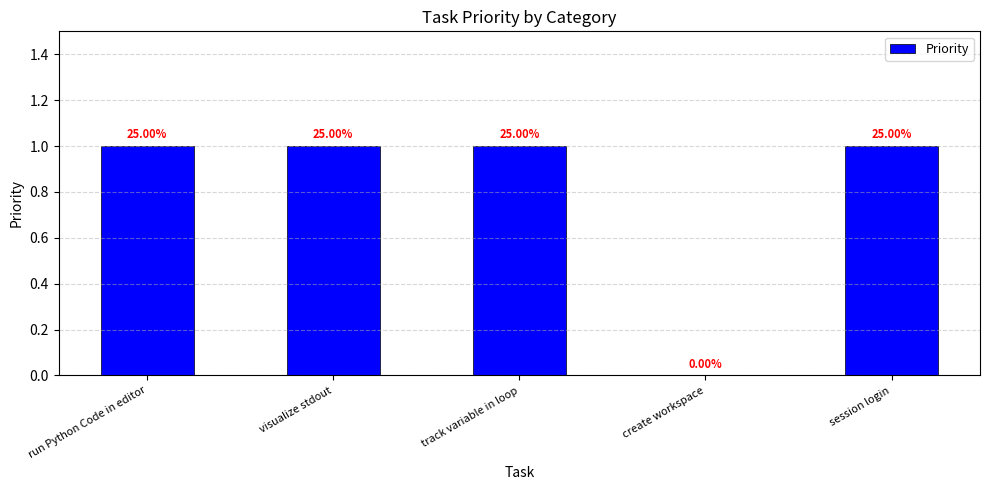

Reading left to right, list all the values displayed in this chart.

run Python Code in editor=1	visualize stdout=1	track variable in loop=1	create workspace=0	session login=1